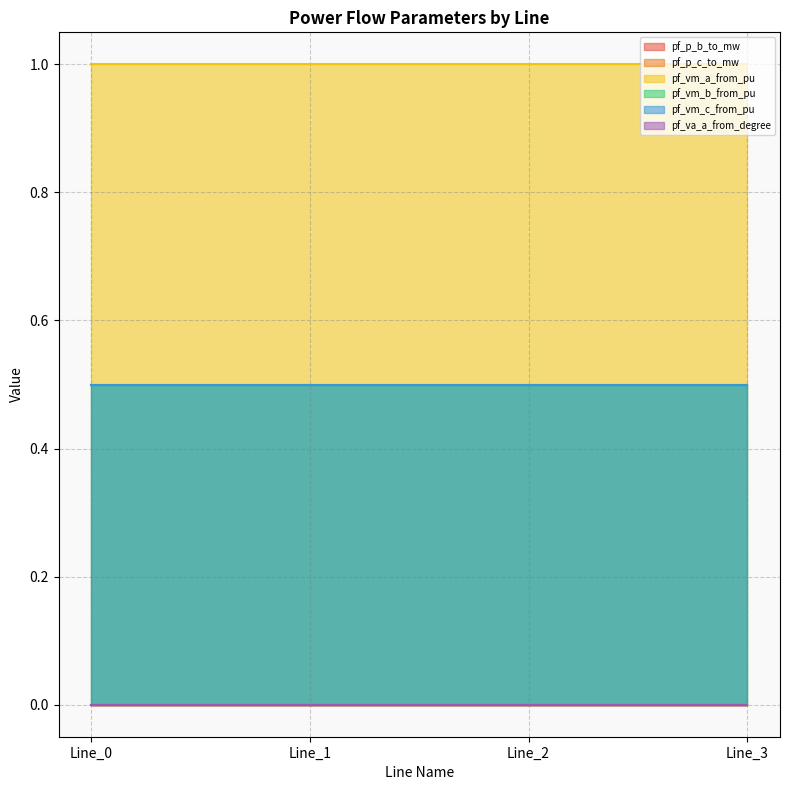

Is the value of pf_va_a_from_degree at Line_3 greater than the value of pf_vm_b_from_pu at Line_0?

No